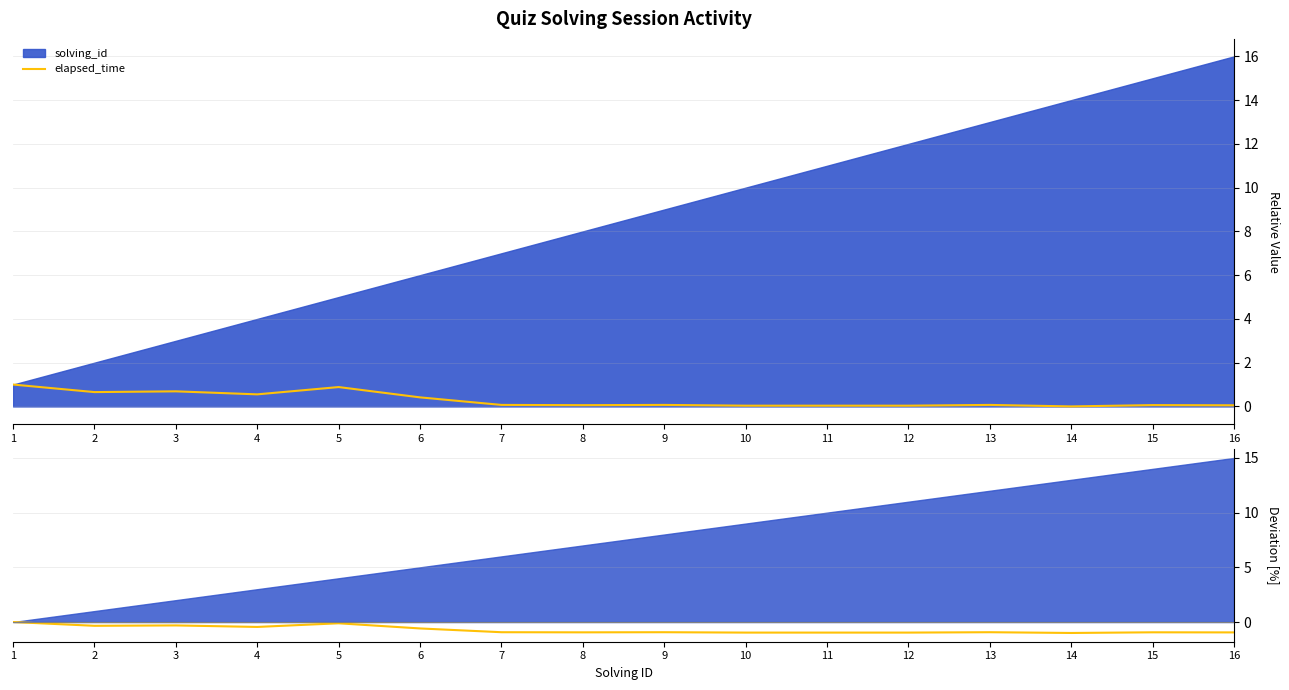

What is the difference between the elapsed_time values at 13 and 4?

0.5